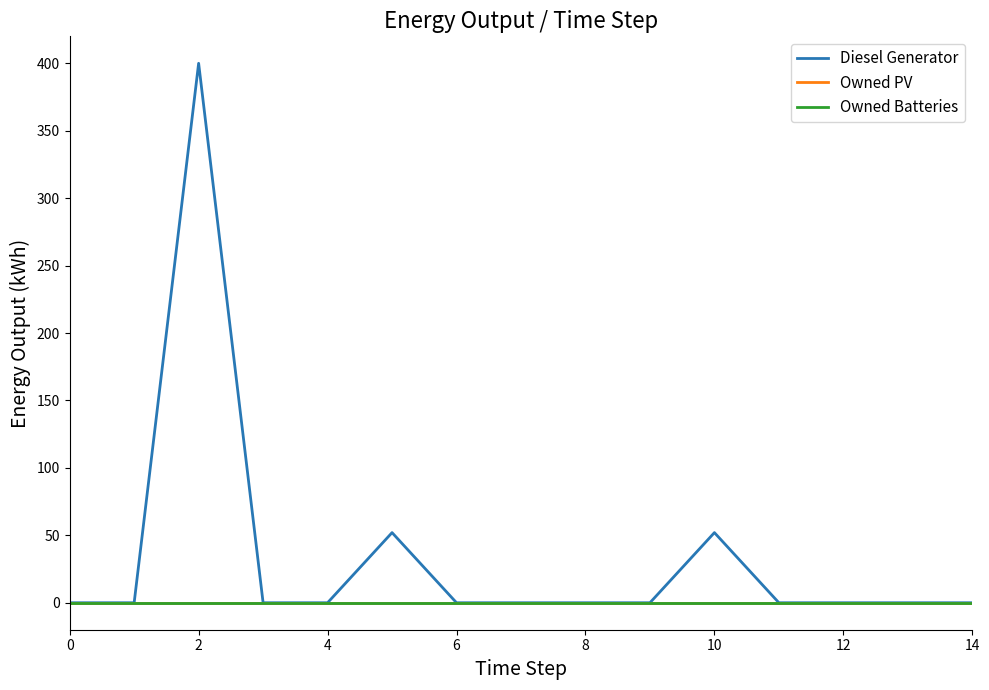

At how many categories does at least one series exceed 13?

3